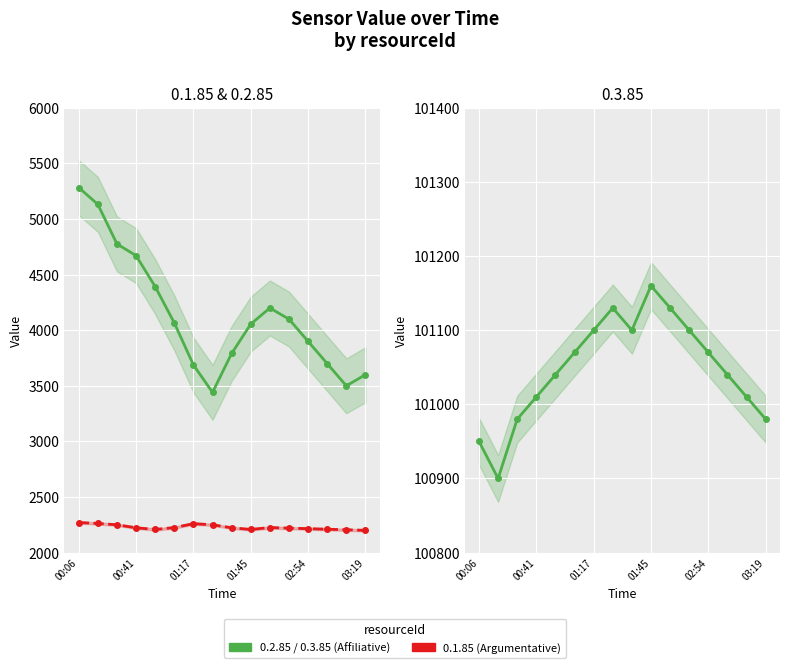

Reading left to right, transcribe all the data shown in this chart.

0.1.85: 2270	2262	2250	2223	2208	2225	2260	2250	2223	2208	2225	2220	2215	2210	2205	2200
0.2.85: 5283	5132	4776	4671	4392	4066	3688	3441	3791	4055	4200	4100	3900	3700	3500	3600
0.3.85: 100950	100900	100980	101010	101040	101070	101100	101130	101100	101160	101130	101100	101070	101040	101010	100980